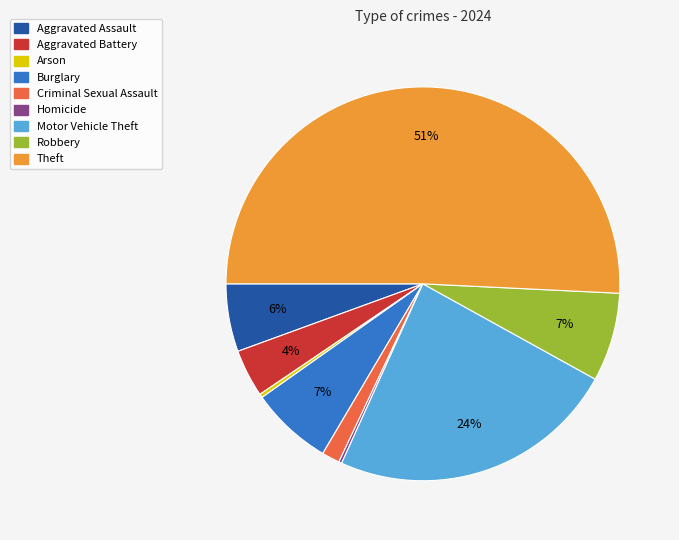

Approximately how many times larger is the value at Aggravated Battery compared to Arson?

12.8